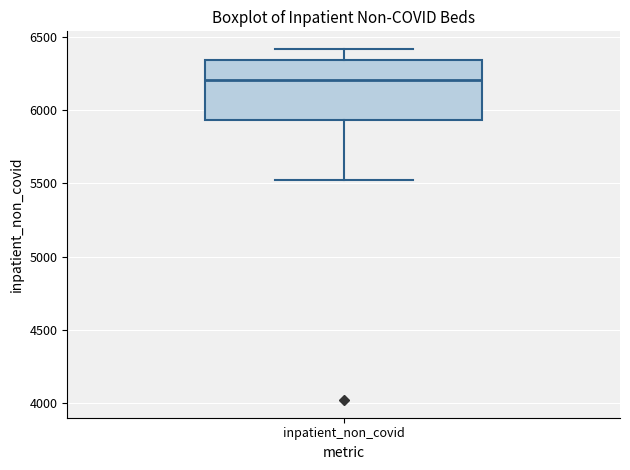

Read this box plot against the y-axis: the position of the median line, the range covered by the box, and the ends of both whiskers. The values are not printed on the chart, so give them approximately, as read against the axis.

median 6200, box 5950 to 6350, whiskers 5500 to 6400